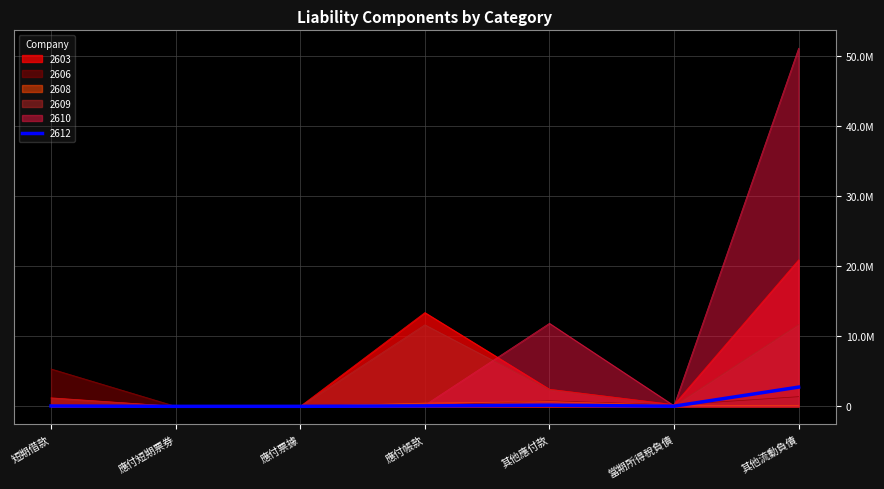

Count the number of categories in the chart.

7